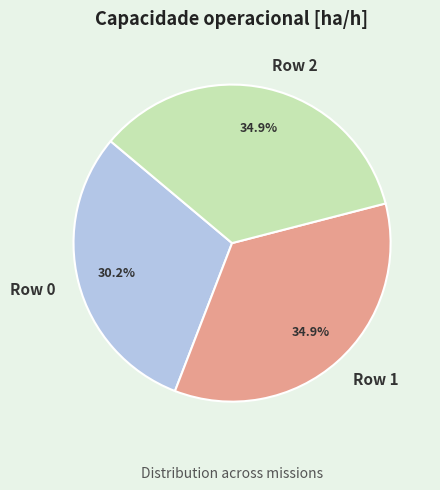

Which category has the smallest portion of the pie?

Row 0